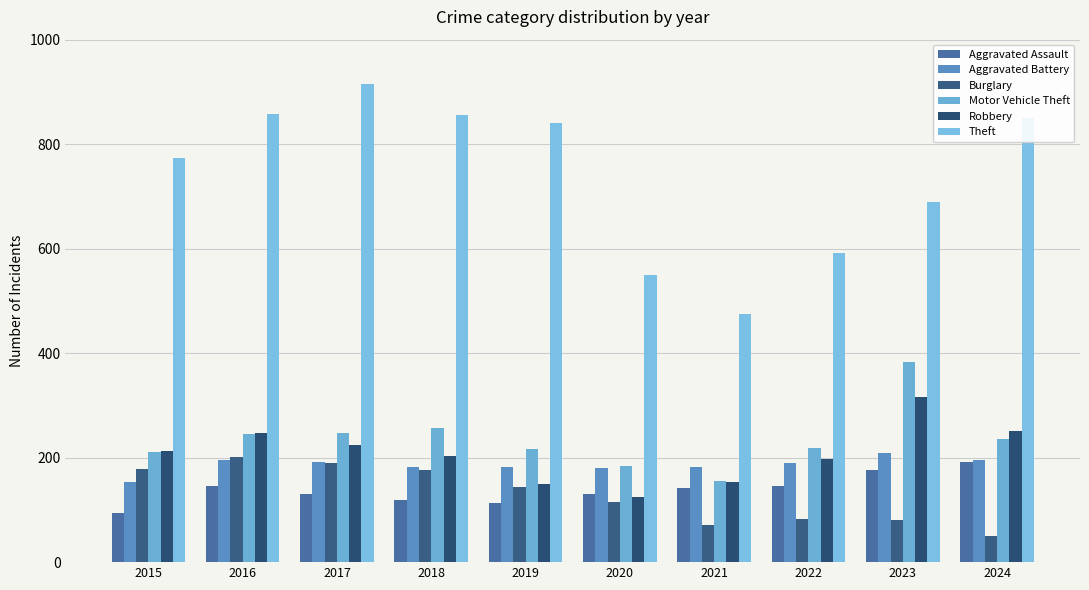

True or false: Burglary has a value of 57 at 2015.

False